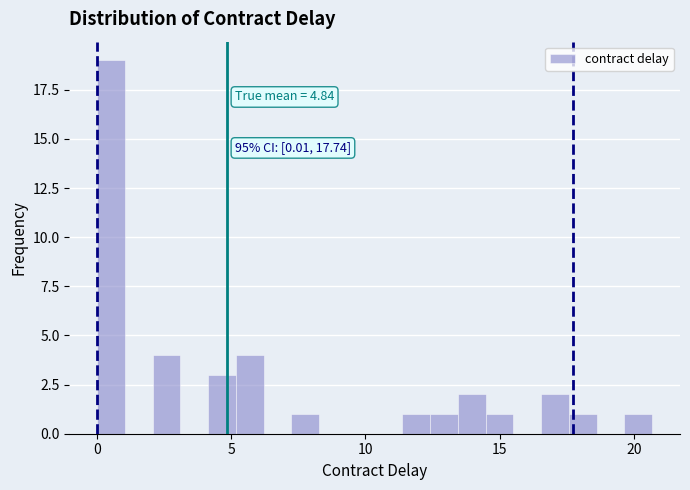

Around what value on the x-axis is the tallest bar? Give the approximate position of its centre, as read against the axis.

0.5